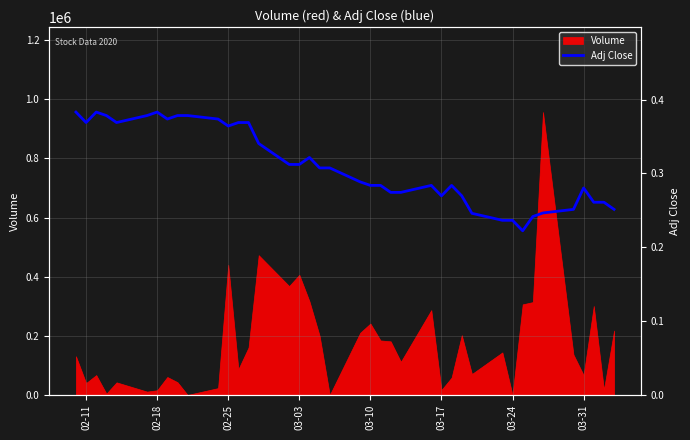

What is the smallest value displayed?

0.2